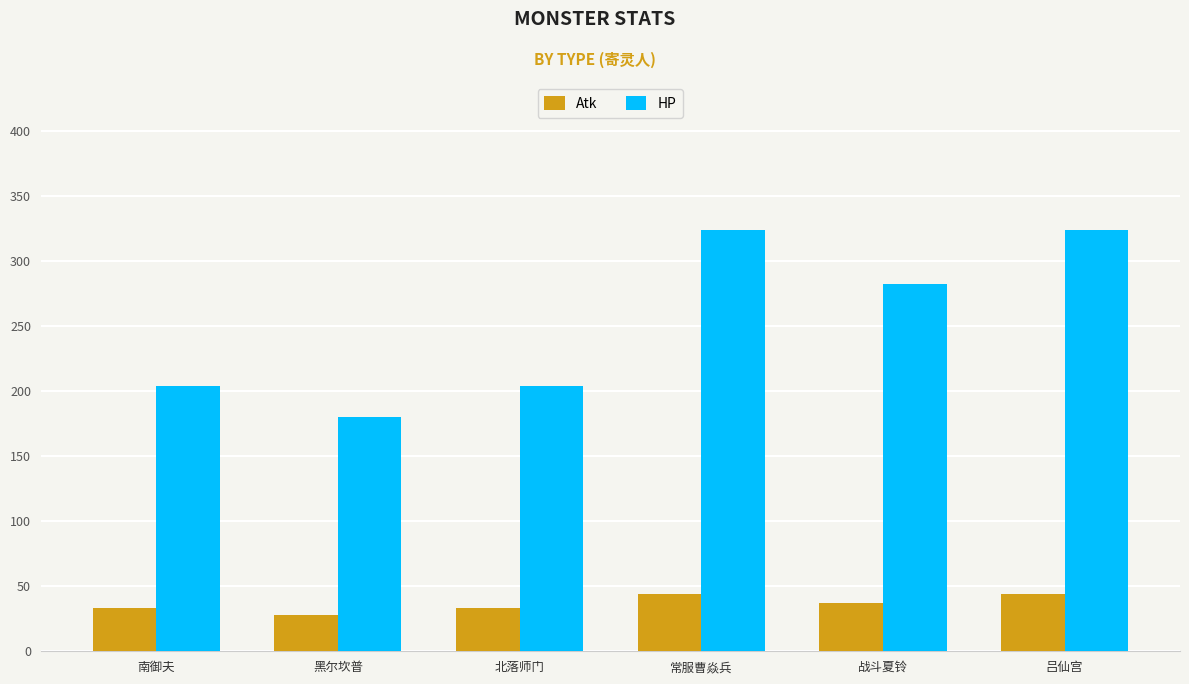

Is the value of Atk at 吕仙宫 greater than the value of HP at 常服曹焱兵?

No